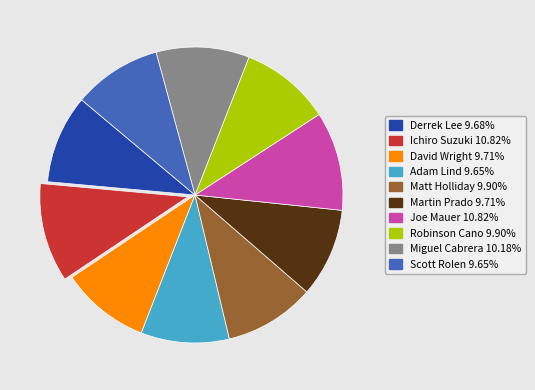

Does Derrek Lee account for over 50% of the chart?

No